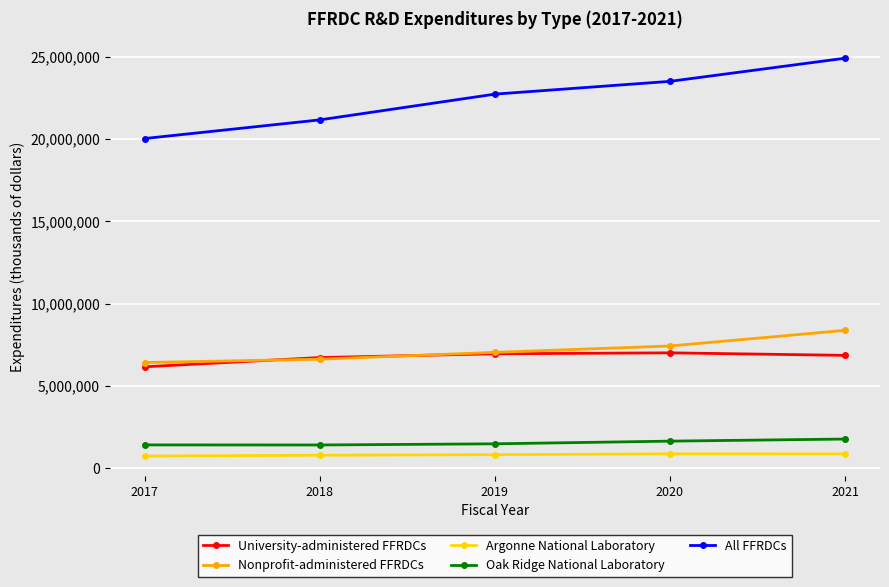

True or false: University-administered FFRDCs and All FFRDCs cross at least once.

False